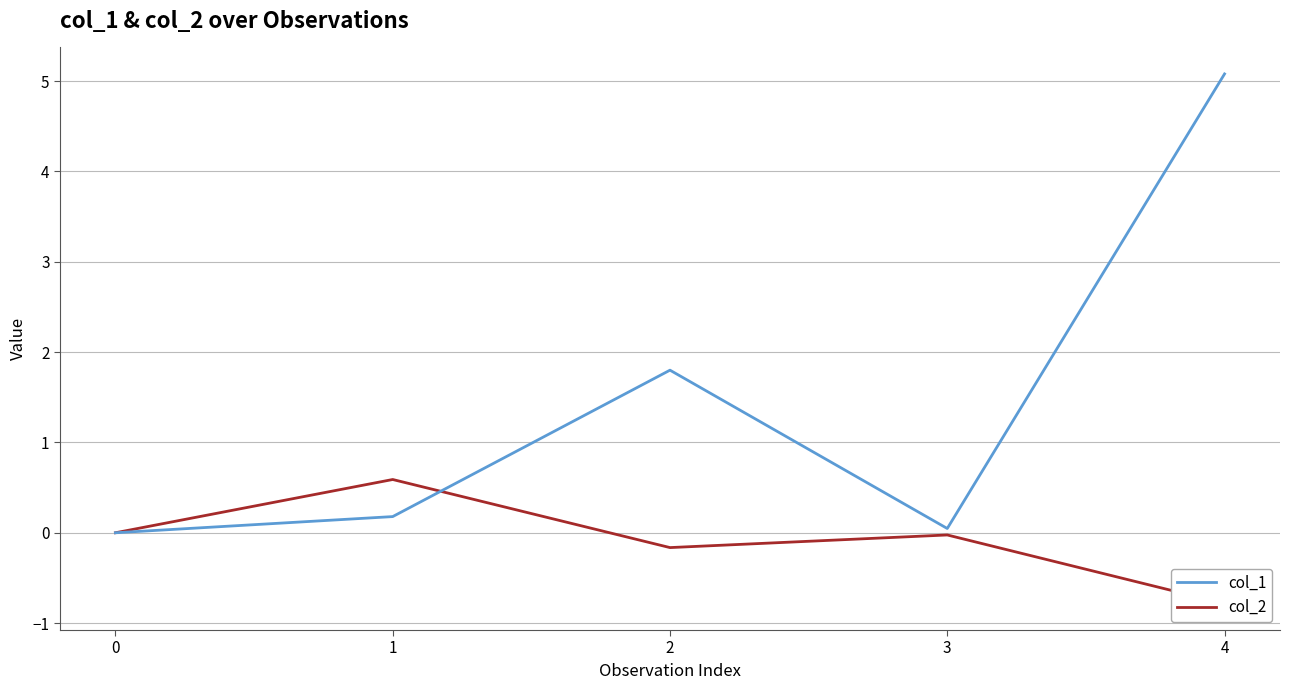

What is the difference between the highest and lowest values at 1?

0.4